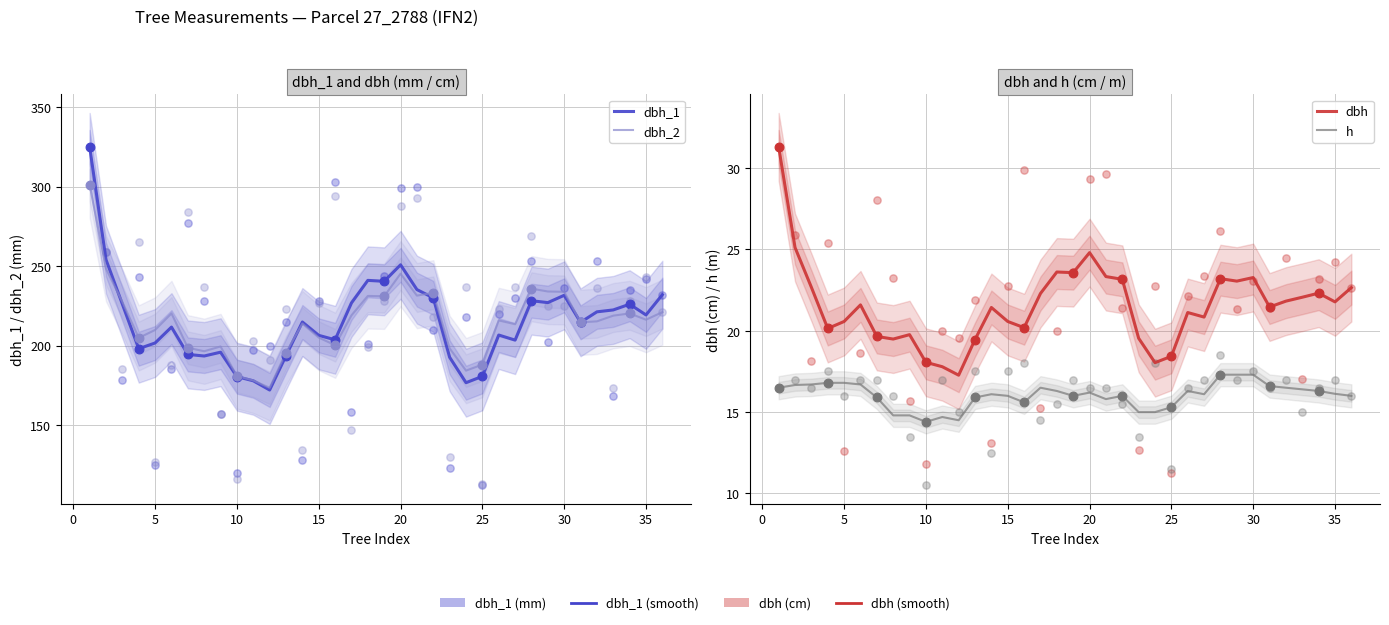

Which series has the largest total across all categories?

dbh_1